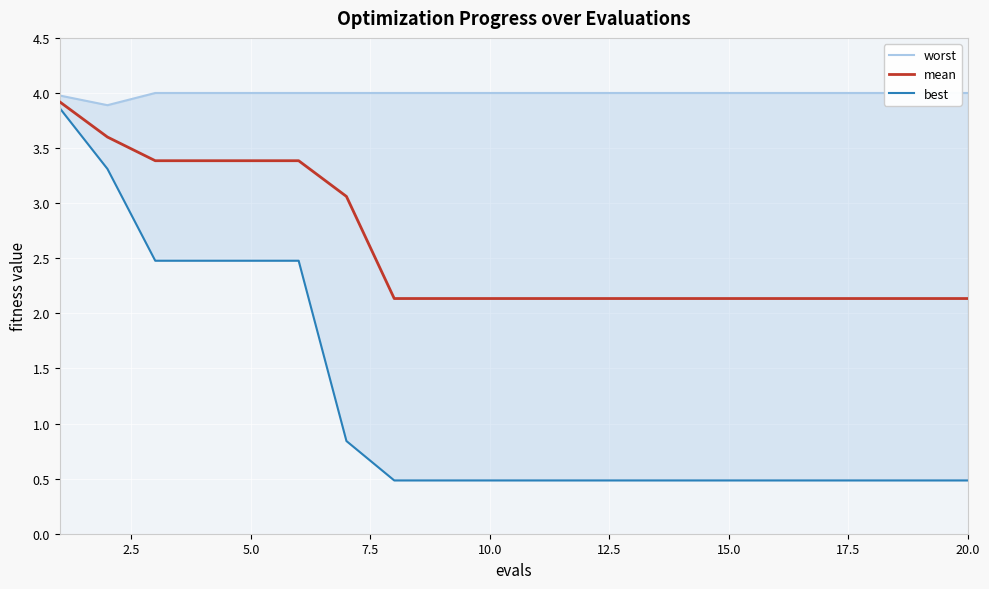

How many series are shown in this chart?

3